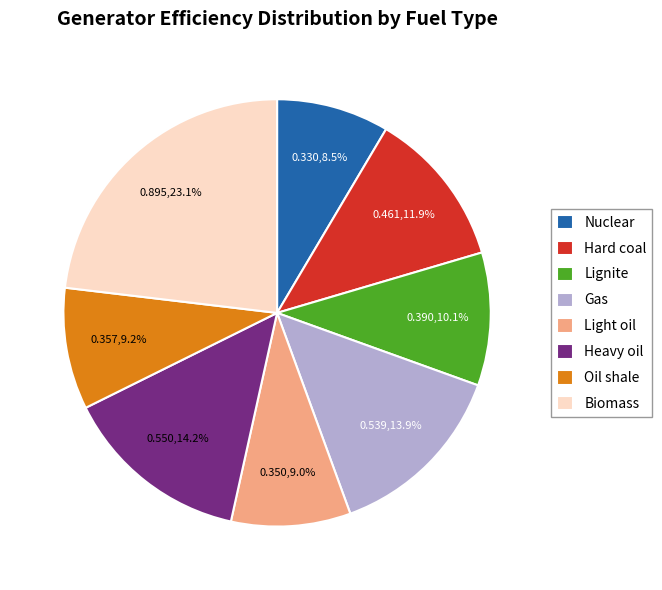

To the nearest percent, what percentage of the pie is Biomass?

23%